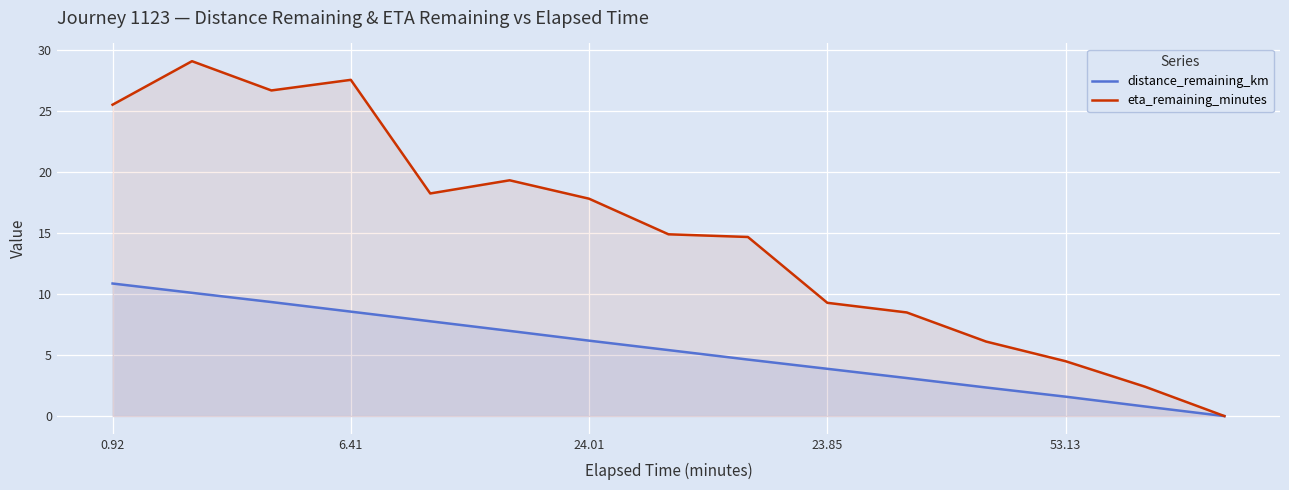

The value of distance_remaining_km at 6.41 is 8.6. True or false?

True